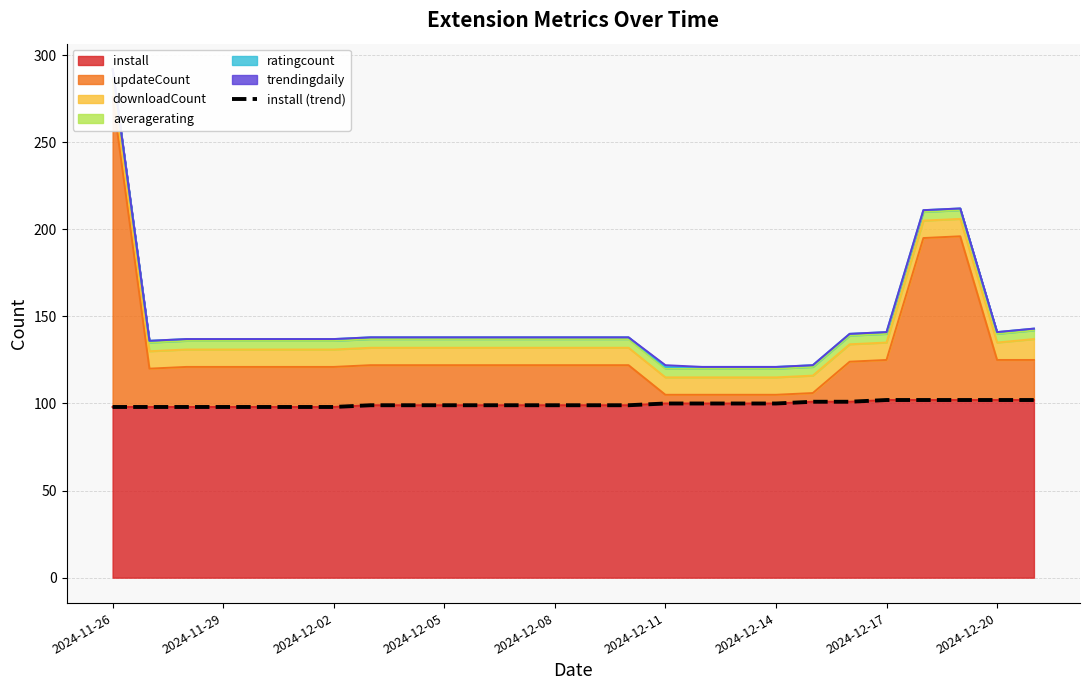

Is it true that install equals 99 at 2024-12-08?

True